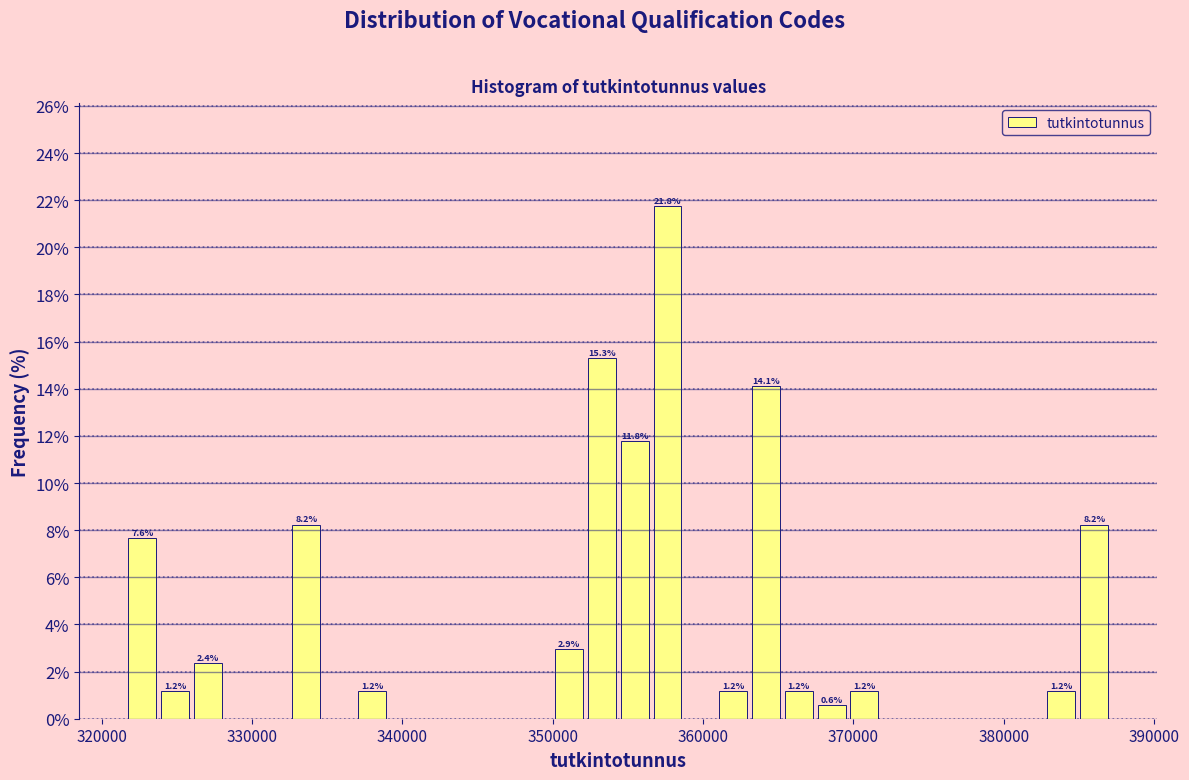

Read against the x-axis, roughly where is the centre of the tallest bar?

358000